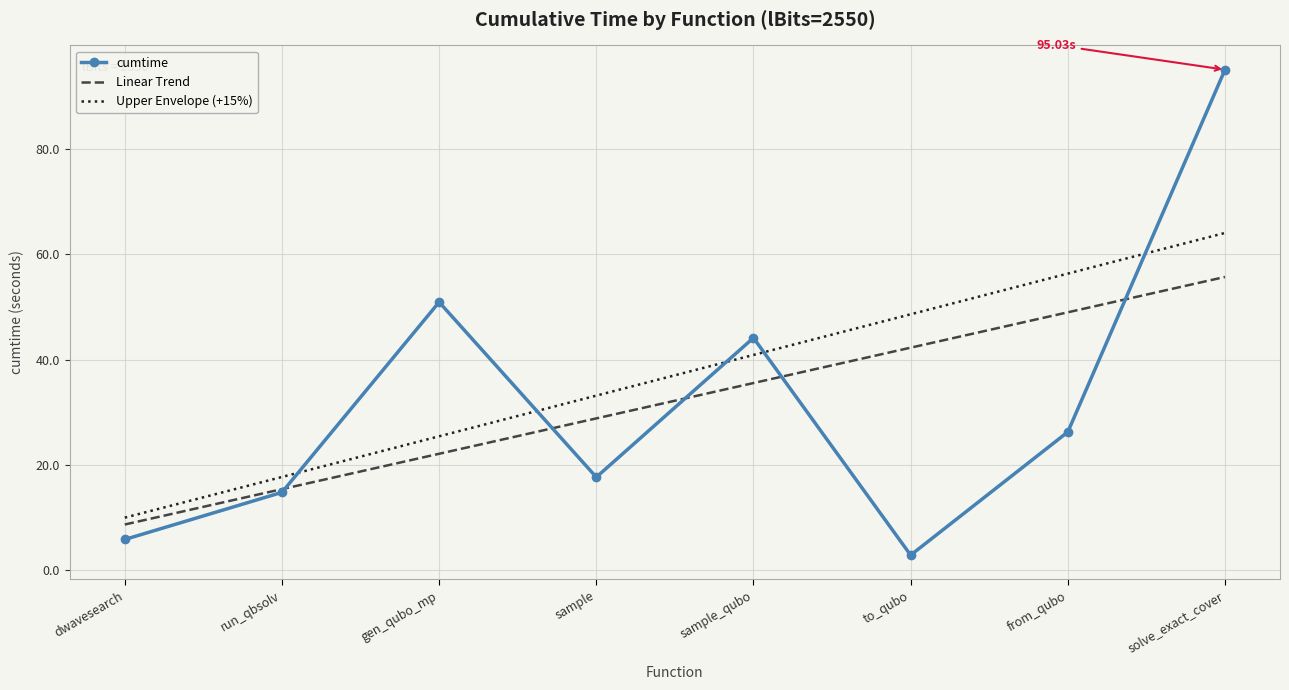

At which category does cumtime reach its first local peak?

gen_qubo_mp